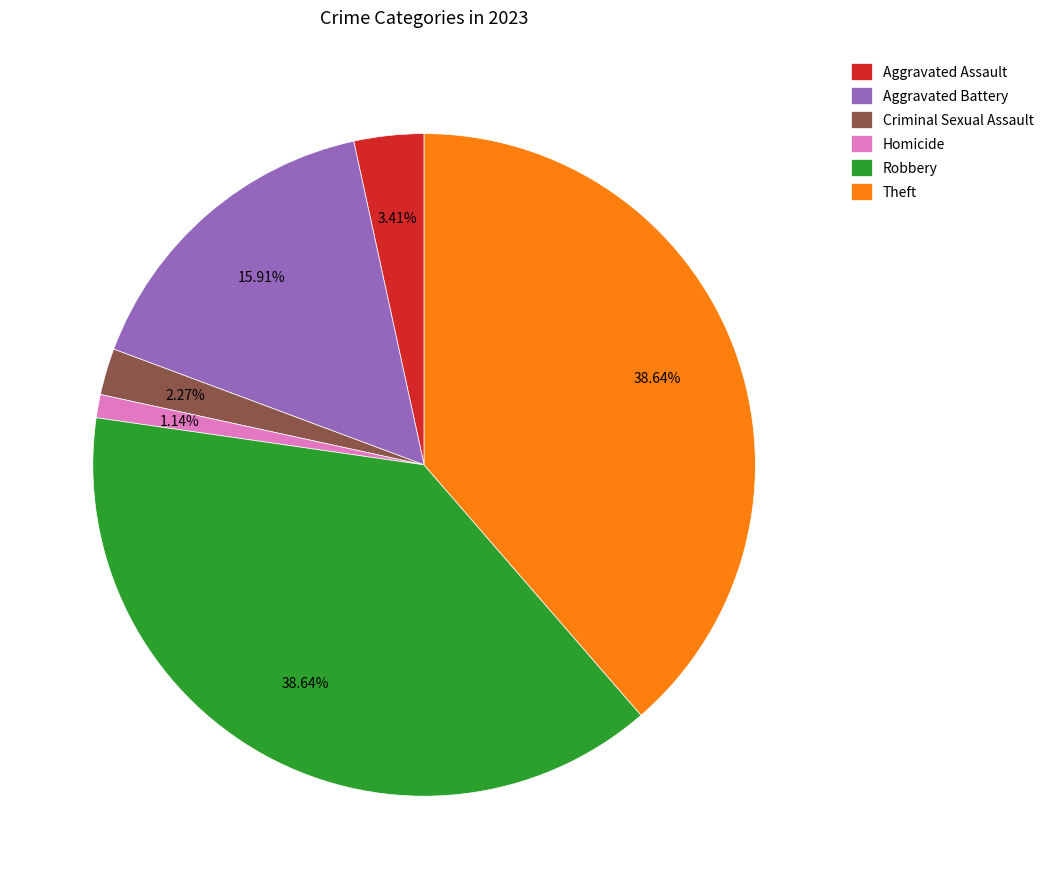

How many slices are in this pie chart?

6